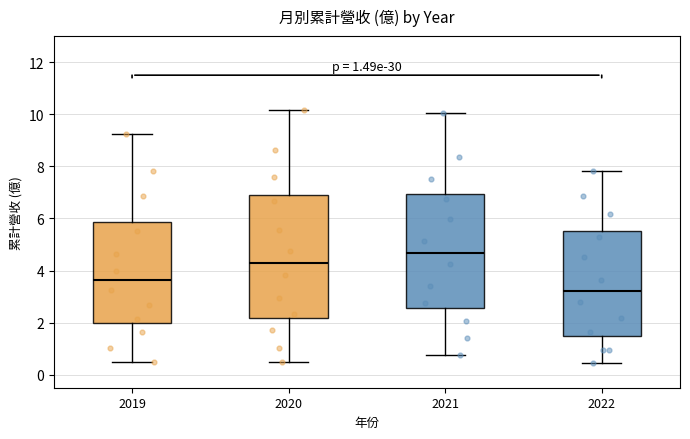

Which box is the tallest, from its lower edge to its upper edge?

2020